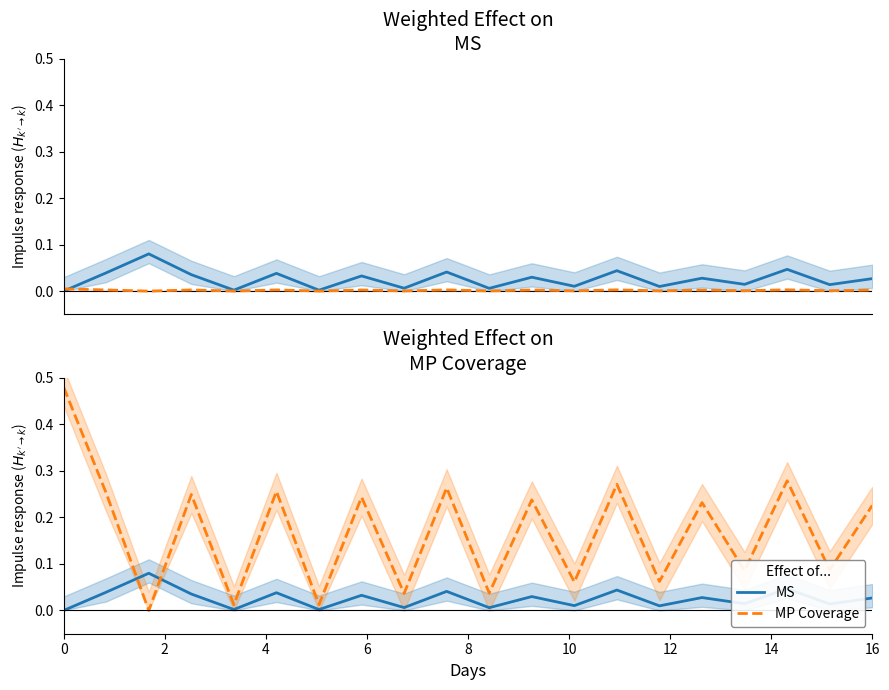

What is the sum of all MP Coverage values?

3.4